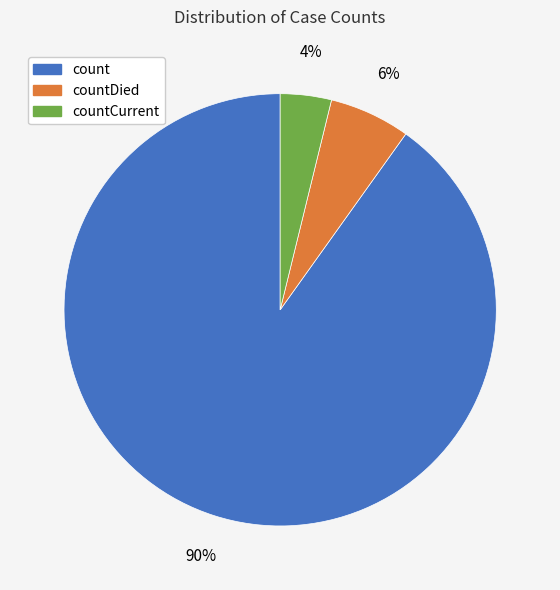

Count the number of slices in the pie.

3